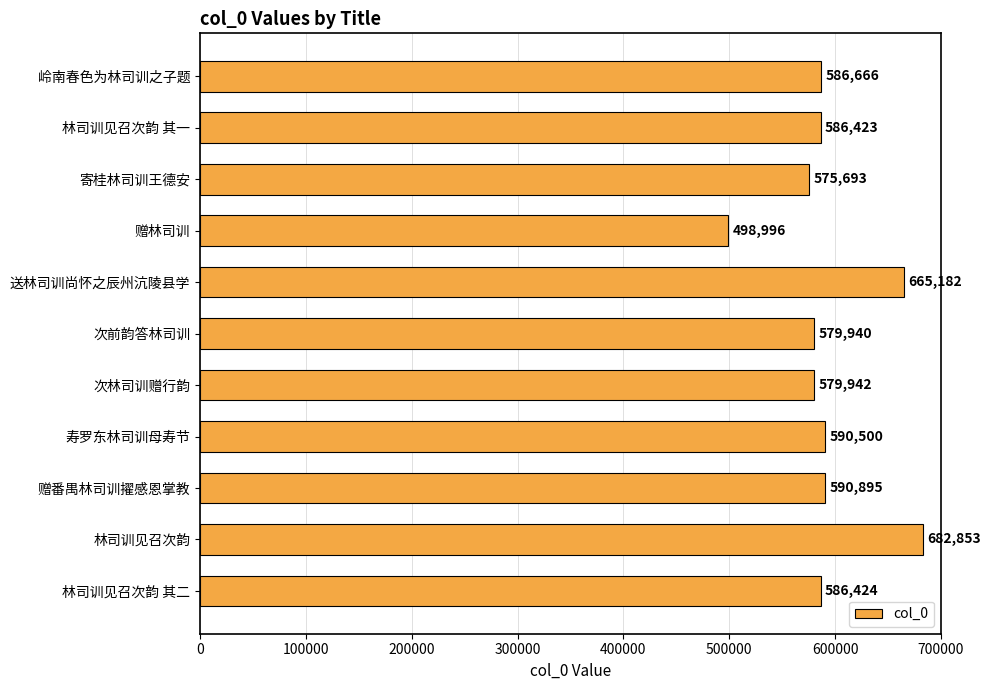

What is the sum of all values?

6523514